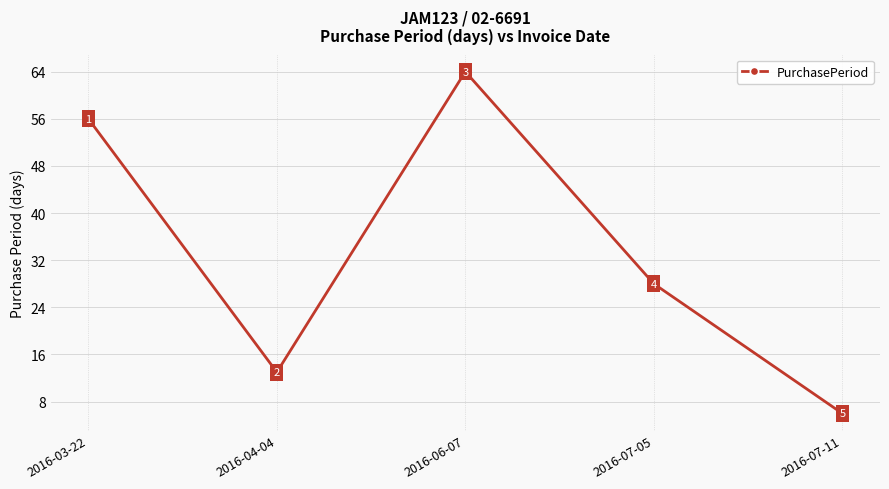

True or false: the data shows 85 at 2016-03-22.

False